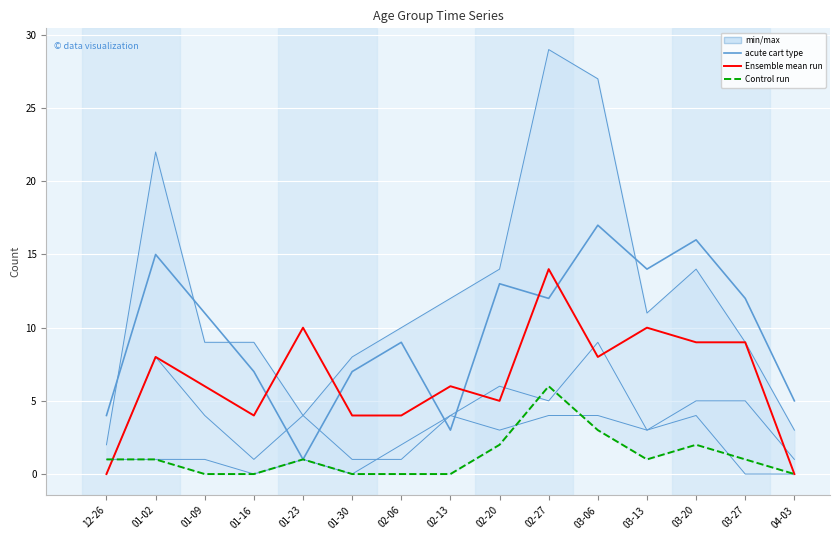

What is the label of the 8th point from the right?

02-13